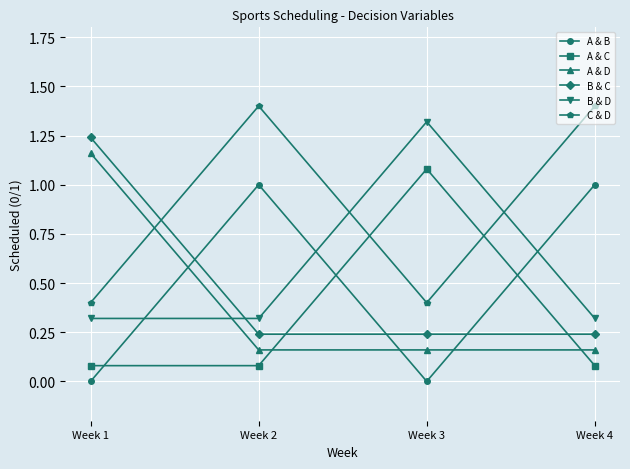

At which label does C & D first exceed 1?

Week 2